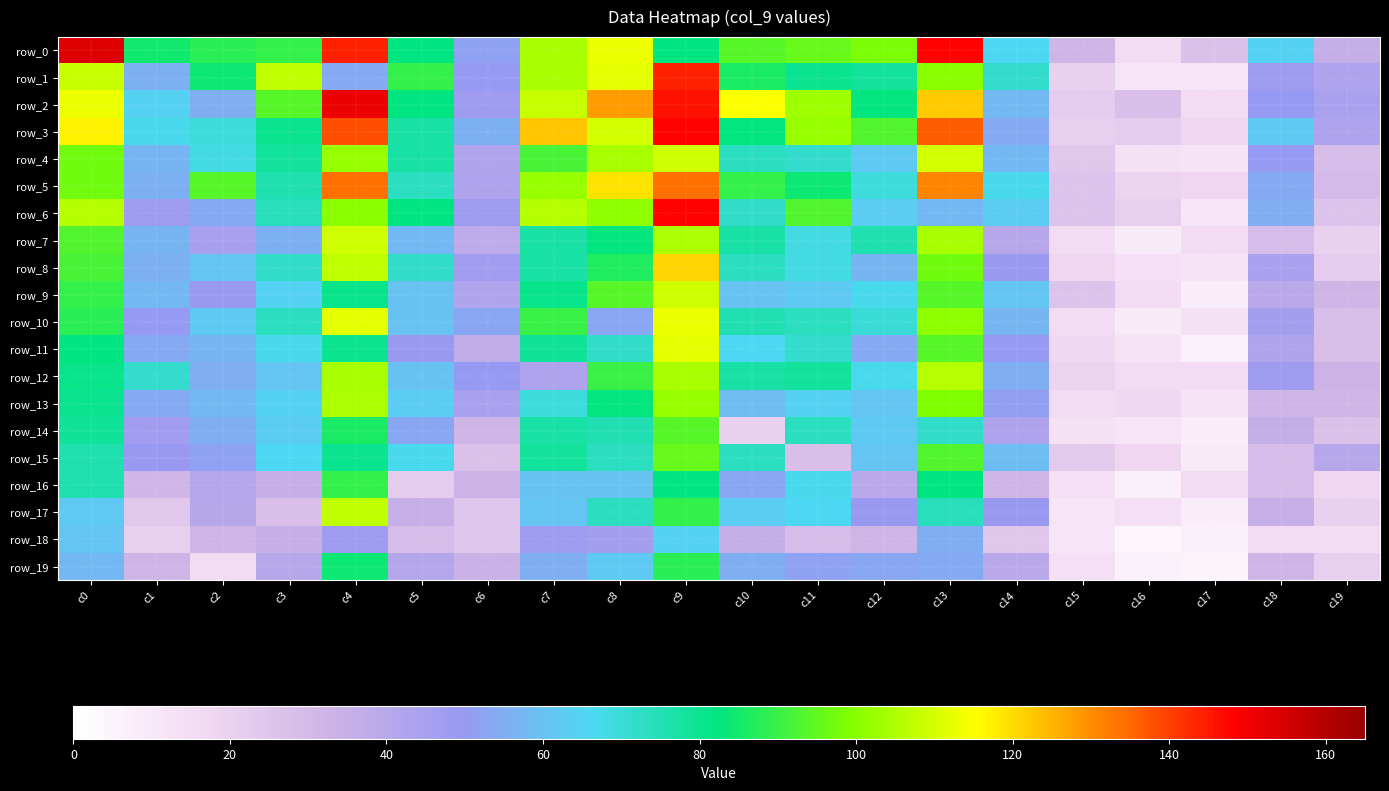

Rank the series at c16 from lowest to highest value.

row_18, row_19, row_16, row_7, row_10, row_1, row_14, row_11, row_4, row_8, row_17, row_0, row_9, row_12, row_13, row_15, row_5, row_6, row_3, row_2